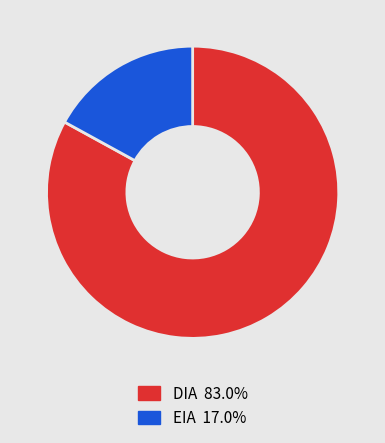

Is the sum of EIA and DIA greater than half?

Yes